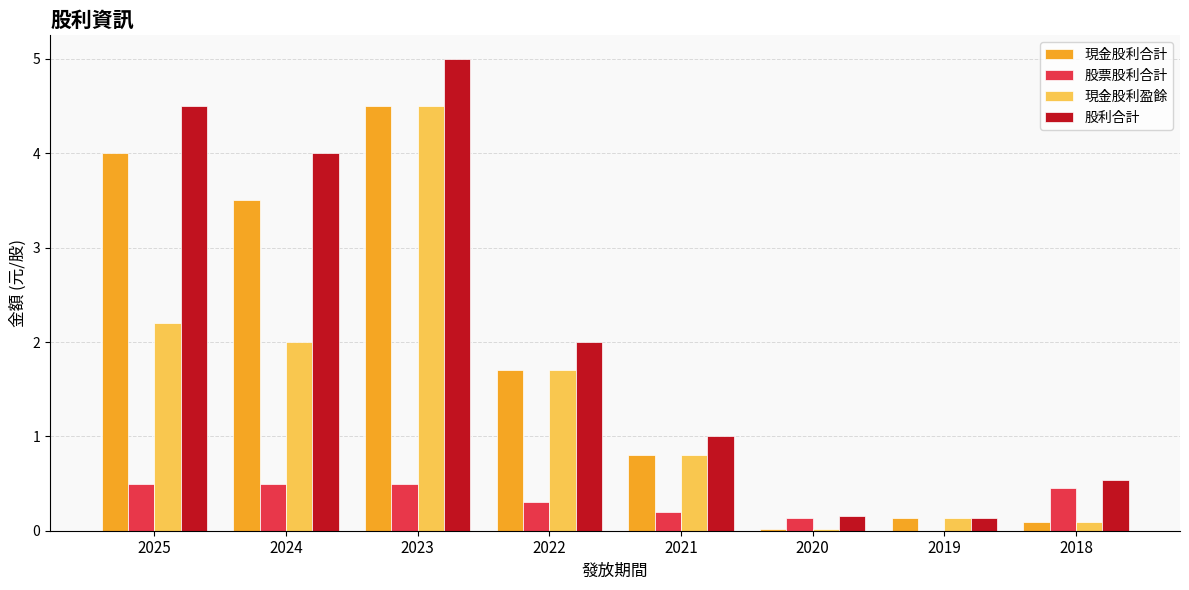

What is the highest value of the 股利合計 series?

5.0